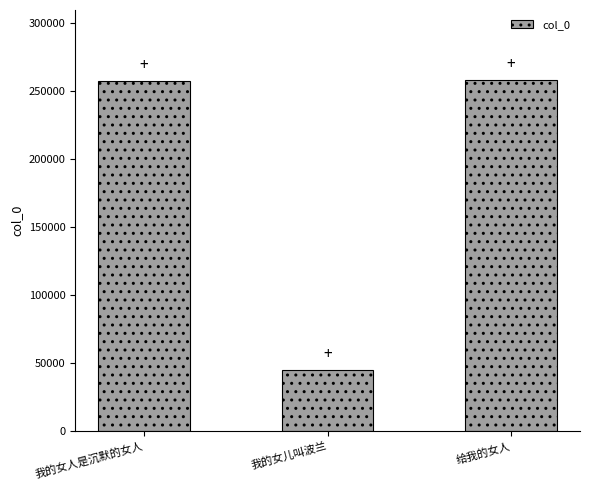

What is the ratio of the value at 我的女人是沉默的女人 to the value at 我的女儿叫波兰?

5.7